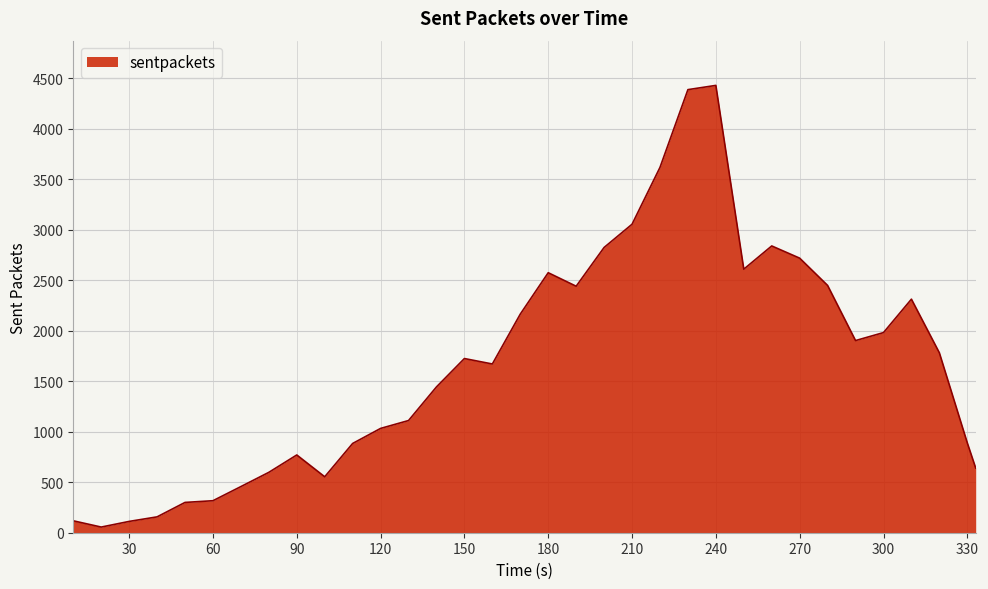

What is the maximum value shown in the chart?

4430